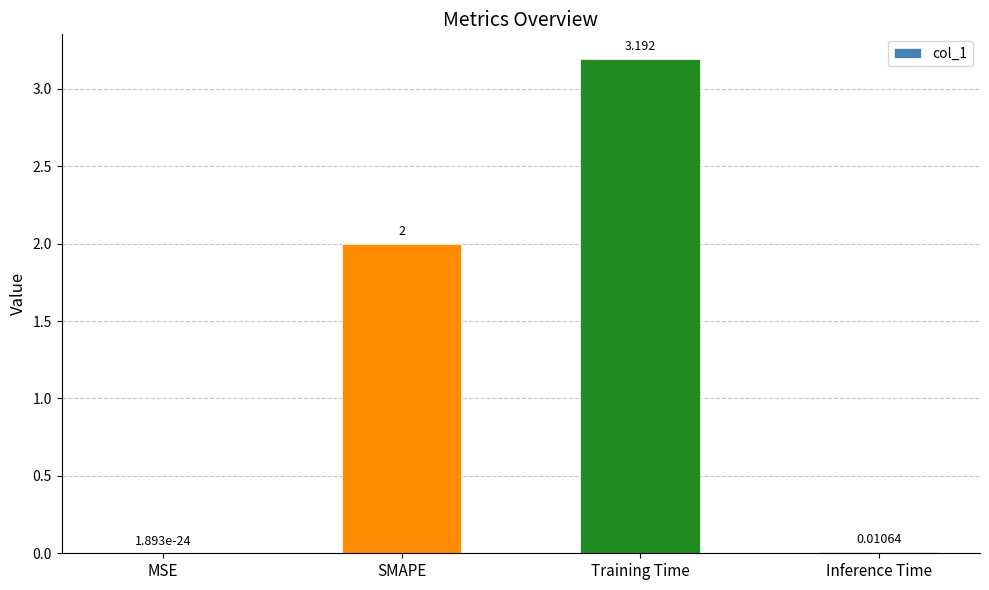

What is the sum of all values?

5.2